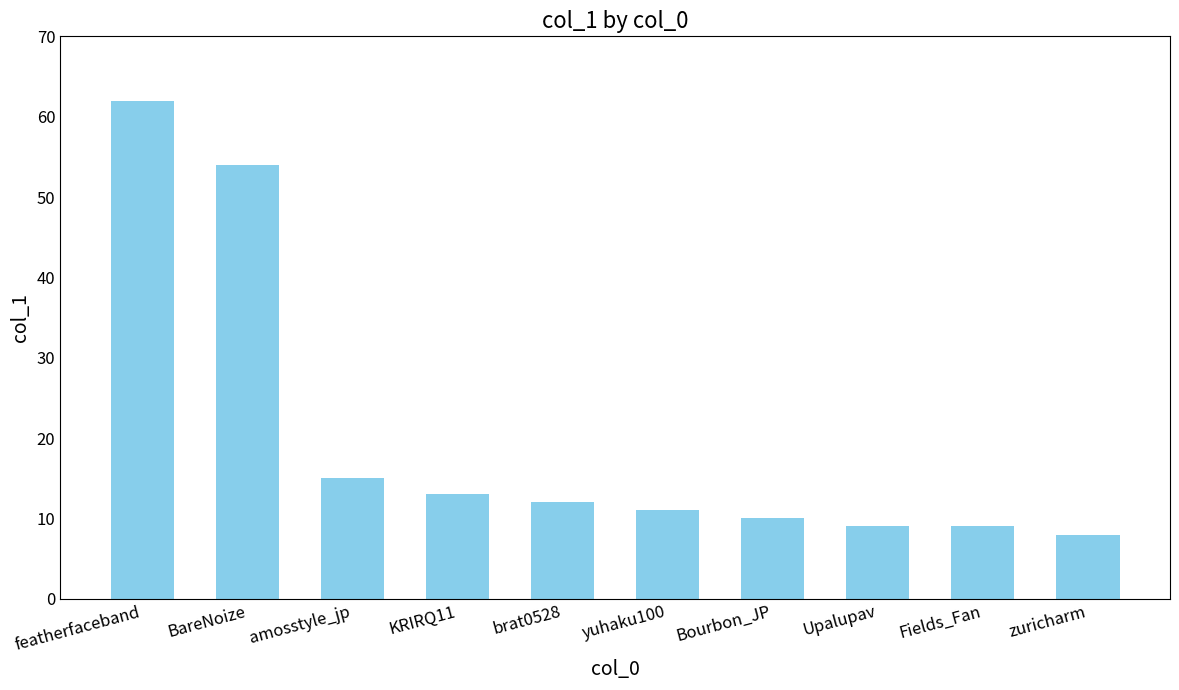

At which category does the chart reach its minimum across all series?

zuricharm